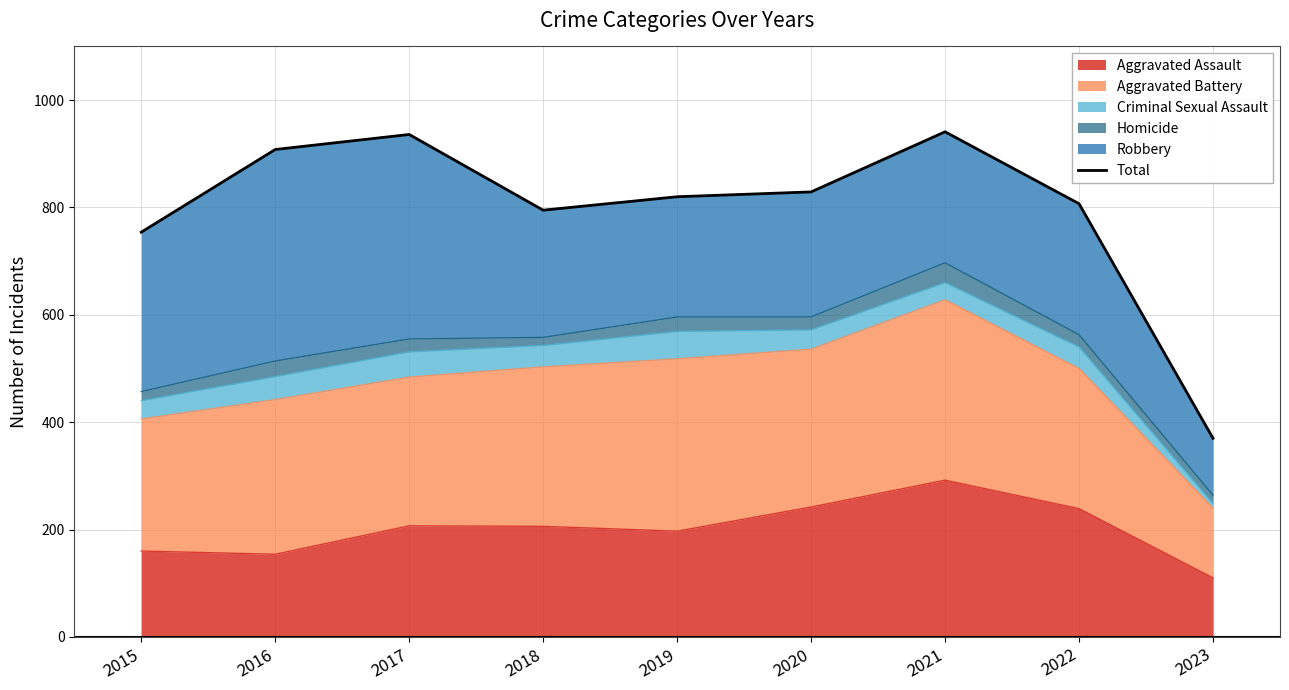

How many values exceed 820?

4